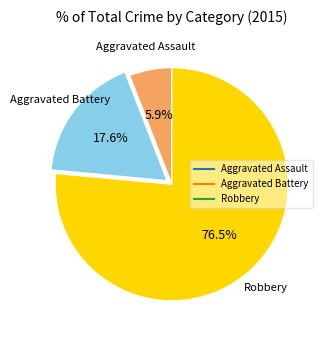

Does Aggravated Assault account for over 50% of the chart?

No